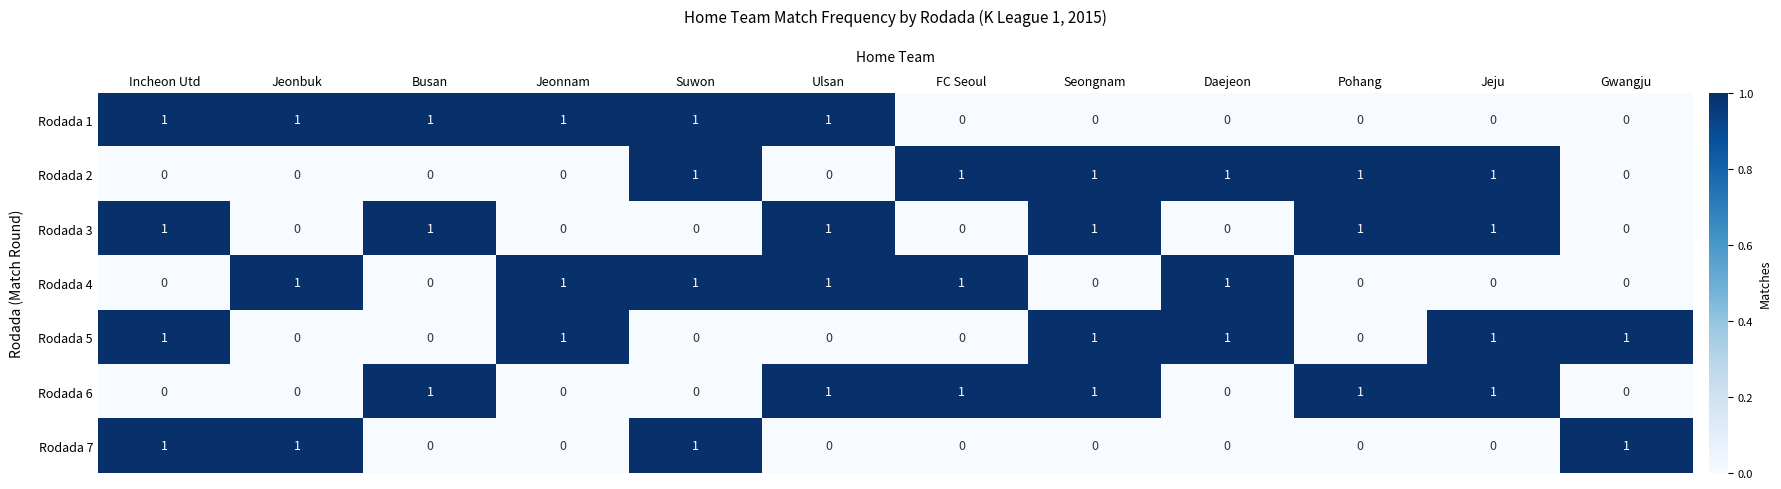

Count the Rodada 1 values in the range 0 to 1.

12